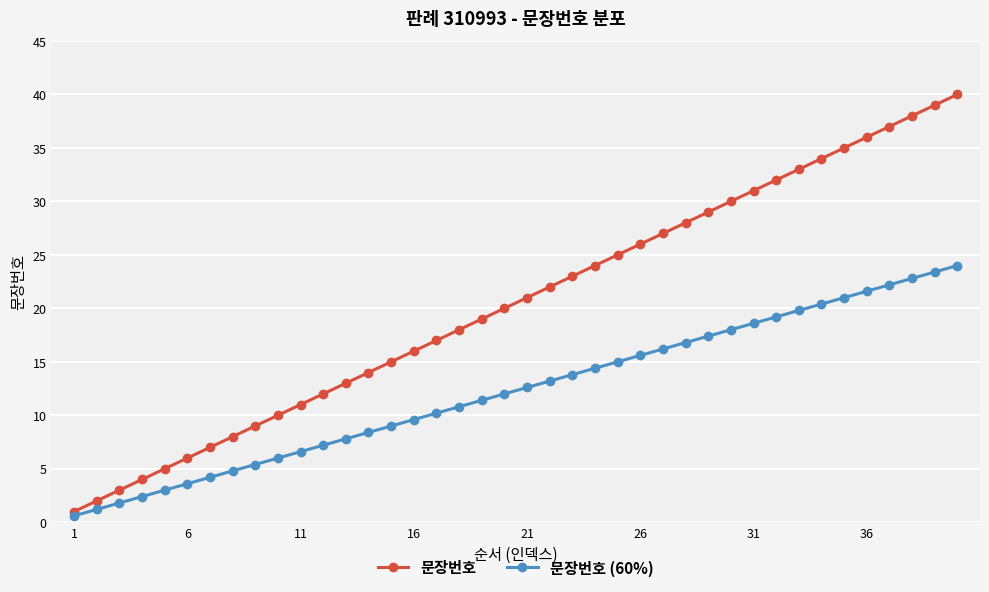

Rank the series by their average value, from highest to lowest.

문장번호, 문장번호 (60%)